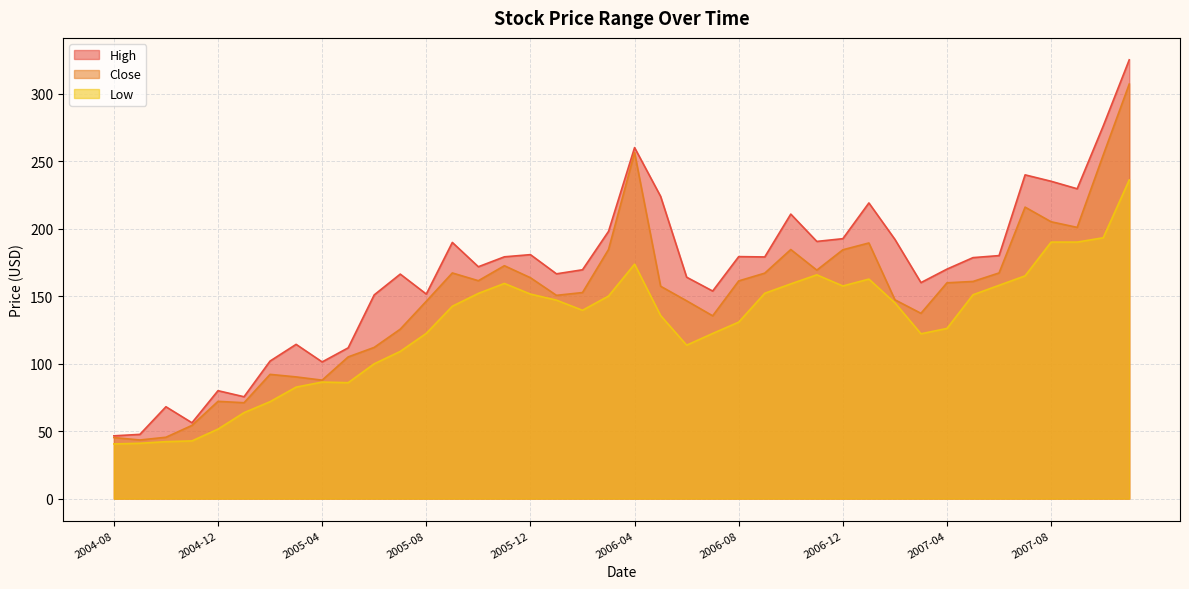

Reading left to right, what are all the values shown in this chart?

High: 46.5	47.6	68.0	56.2	80.0	75.5	101.9	114.3	101.2	111.7	150.9	166.3	151.5	189.8	171.8	179.1	180.7	166.5	169.5	198.0	260.0	223.9	164.0	153.8	179.2	179.0	210.7	190.5	192.5	219.0	192.0	160.0	170.0	178.5	180.0	239.8	235.1	229.5	275.9	325.0
Close: 45.2	43.4	45.5	54.2	72.0	71.0	92.0	90.2	87.8	105.0	112.0	125.5	146.2	167.1	161.4	172.5	163.6	150.6	152.6	184.5	256.3	157.3	146.5	135.4	161.2	167.0	184.5	169.2	184.3	189.3	147.2	137.2	159.8	160.8	167.2	215.9	205.1	200.9	254.4	307.1
Low: 40.5	41.0	42.2	42.8	51.5	63.7	71.8	82.6	86.3	85.9	99.9	109.0	122.4	142.5	152.0	159.4	151.5	147.0	139.5	150.0	173.7	135.6	113.7	122.3	130.7	152.1	159.0	165.8	157.5	162.6	145.0	122.1	126.0	151.0	158.0	165.0	190.0	190.0	193.2	236.0